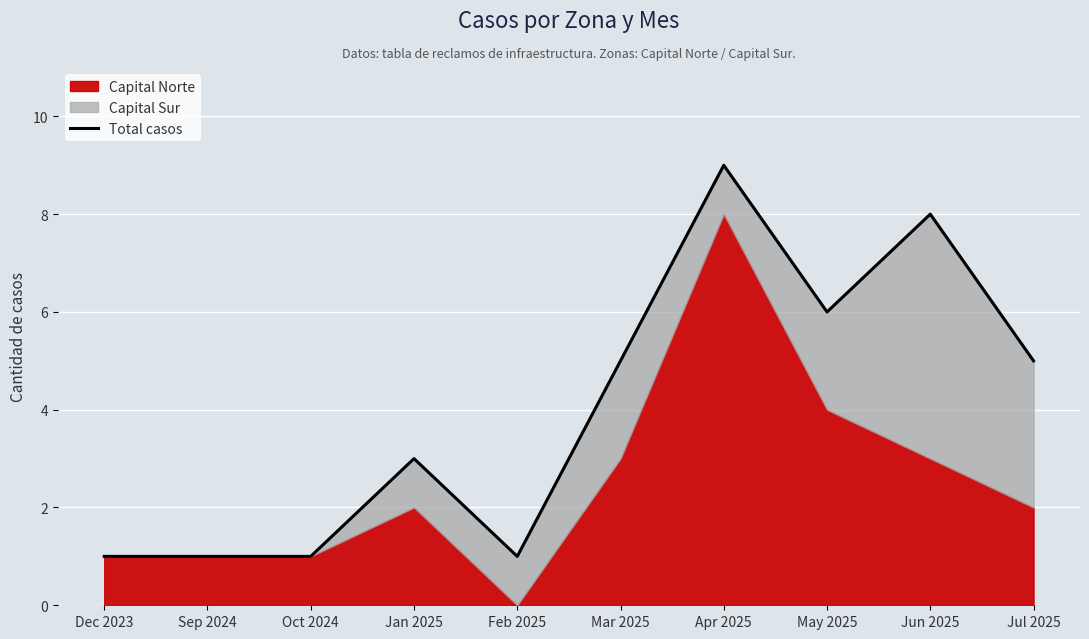

What is the minimum value shown in the chart?

1